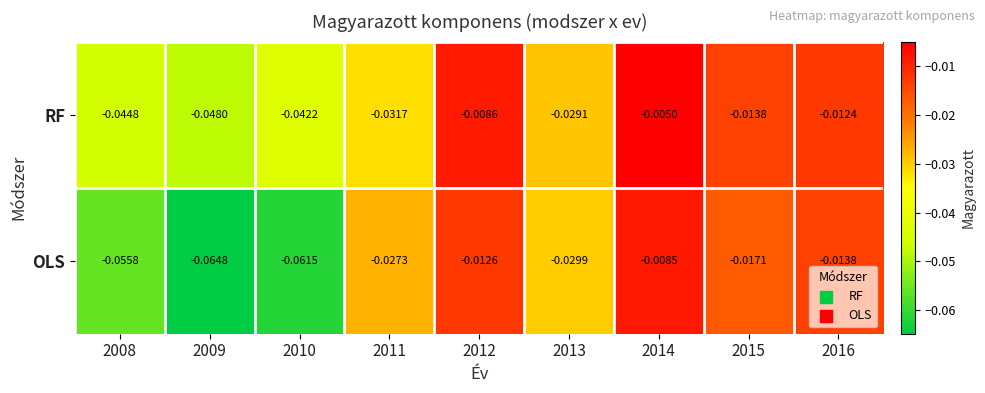

List the series in order of their overall mean, highest first.

RF, OLS